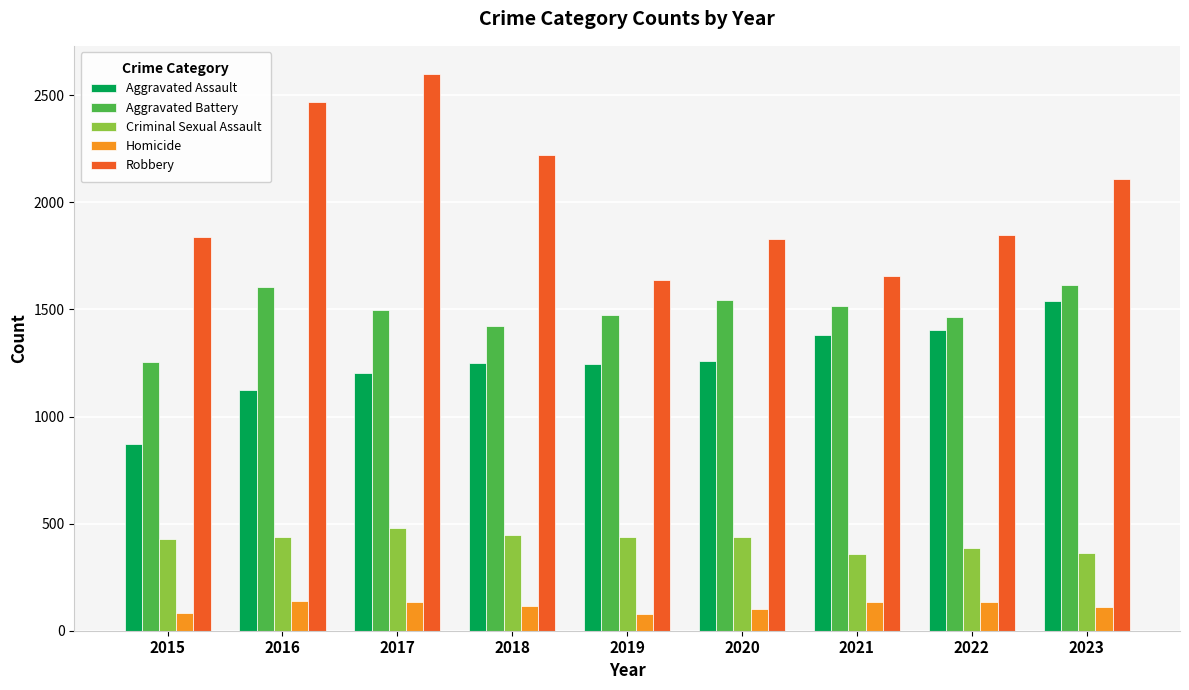

What is the sum of the Homicide values at 2018 and 2015?

197